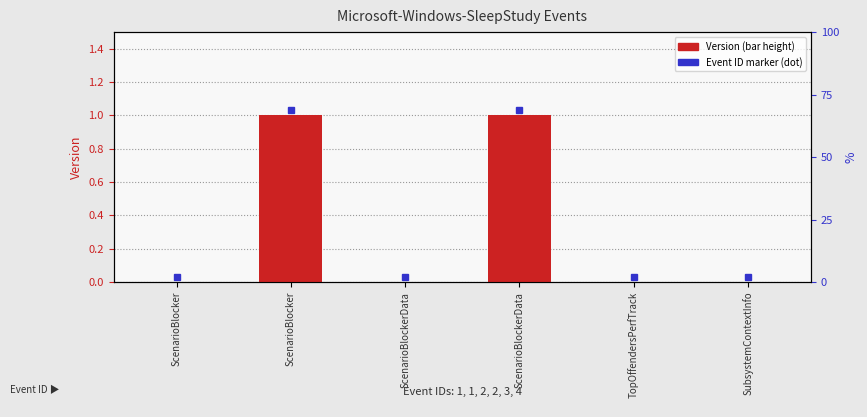

Rank the categories by value from lowest to highest.

ScenarioBlocker, ScenarioBlockerData, TopOffendersPerfTrack, SubsystemContextInfo, ScenarioBlocker, ScenarioBlockerData